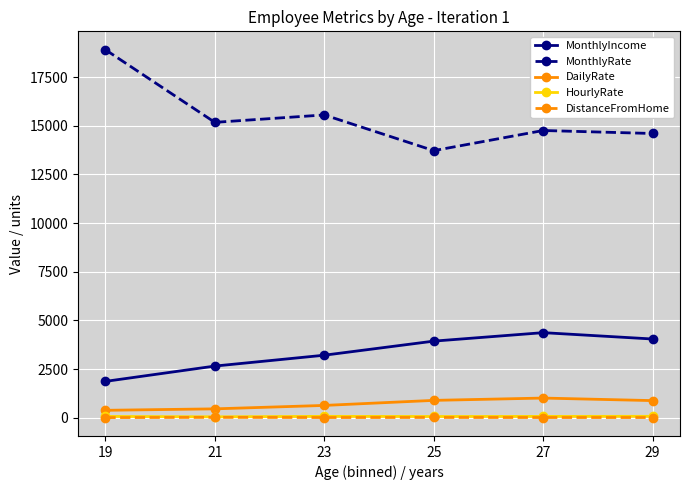

True or false: HourlyRate has a value of 67.4 at 23.

True